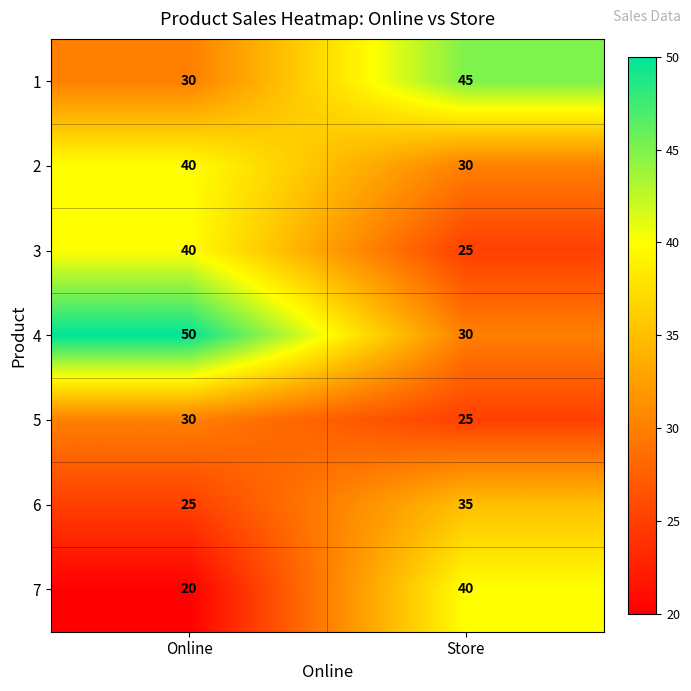

What is the difference between the highest and lowest values at Store?

20